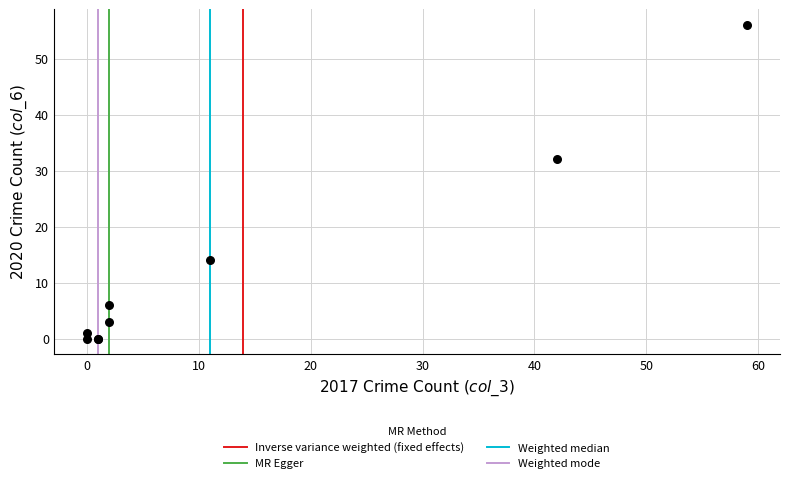

What Y value in the scatter plot is closest to 28?

32